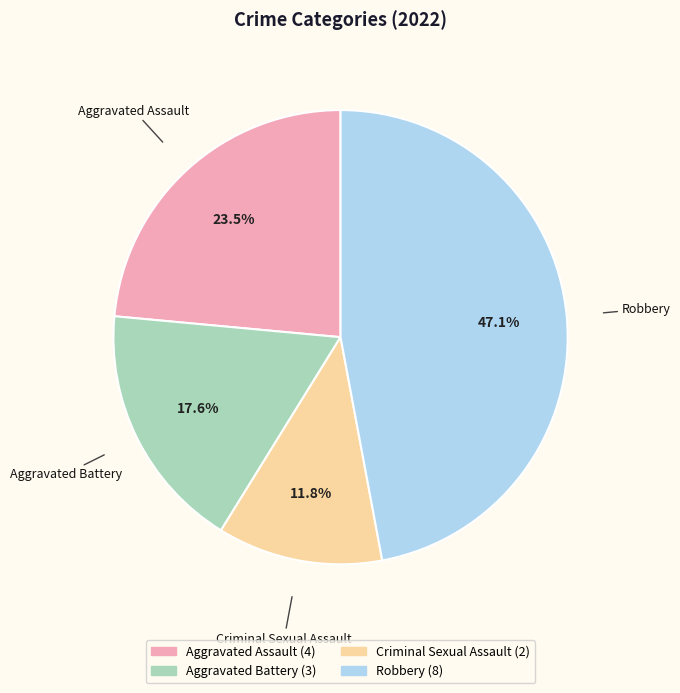

What portion of the pie excludes Aggravated Assault?

76.5%